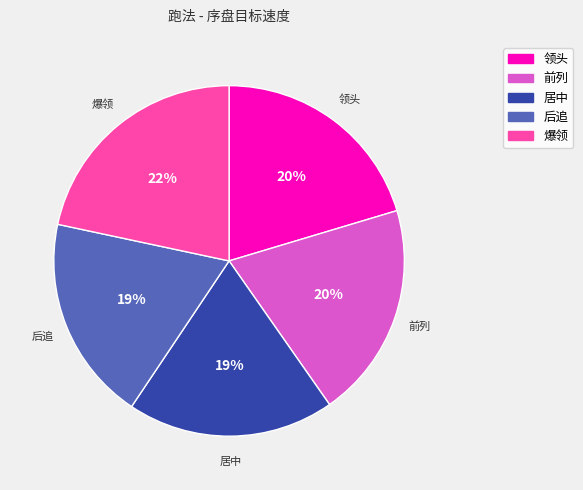

To the nearest percent, what is the difference between the 前列 and 居中 slice percentages?

1%